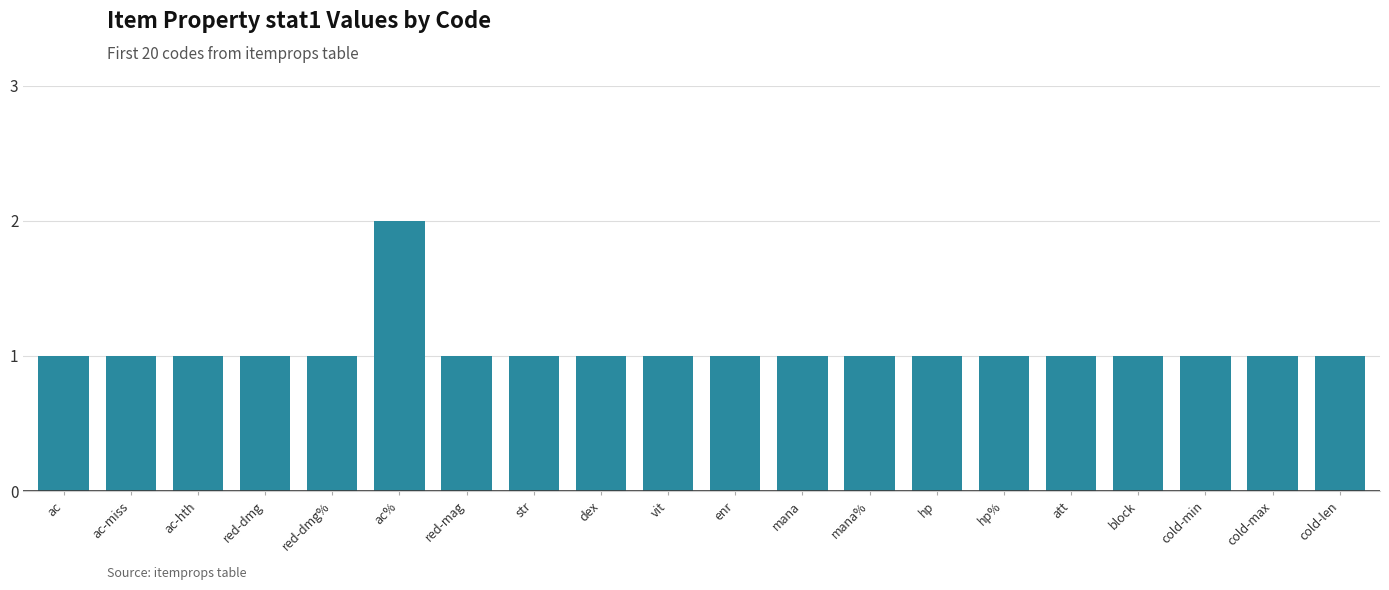

Is it true that the value at vit is 1?

True